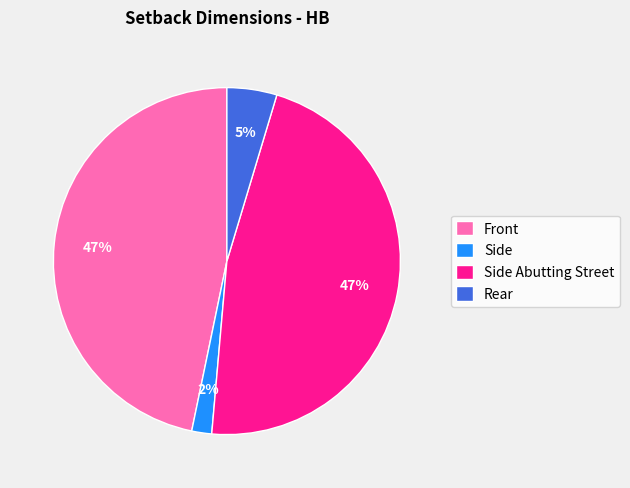

Is Rear the majority of the pie?

No